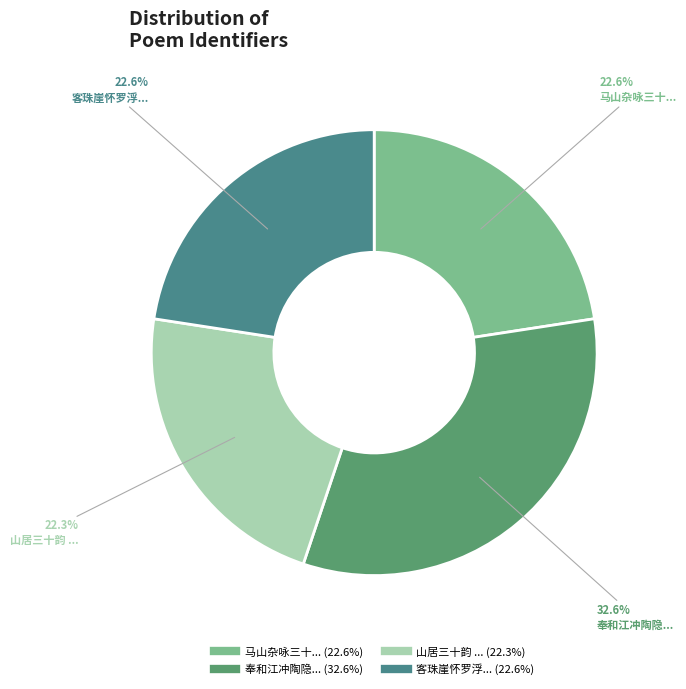

How many slices are in this pie chart?

4